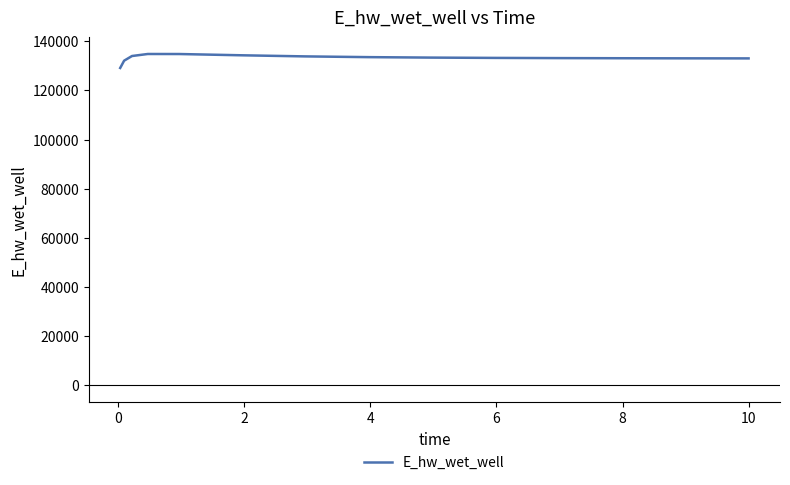

What is the difference between the maximum and minimum values?

5685.0